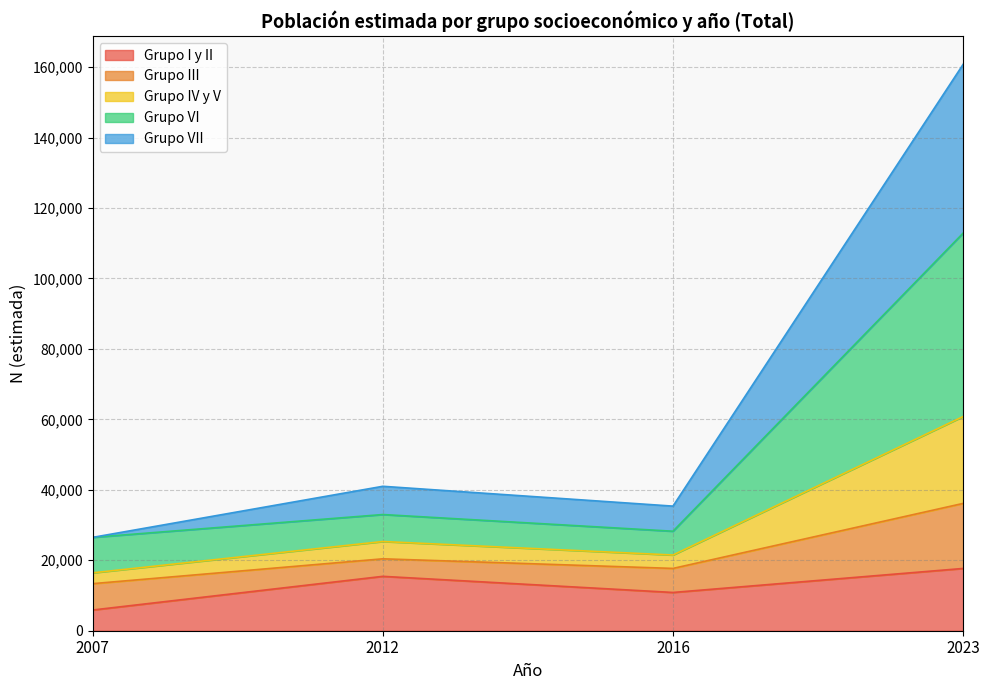

At which category is the sum across all series the highest?

2023